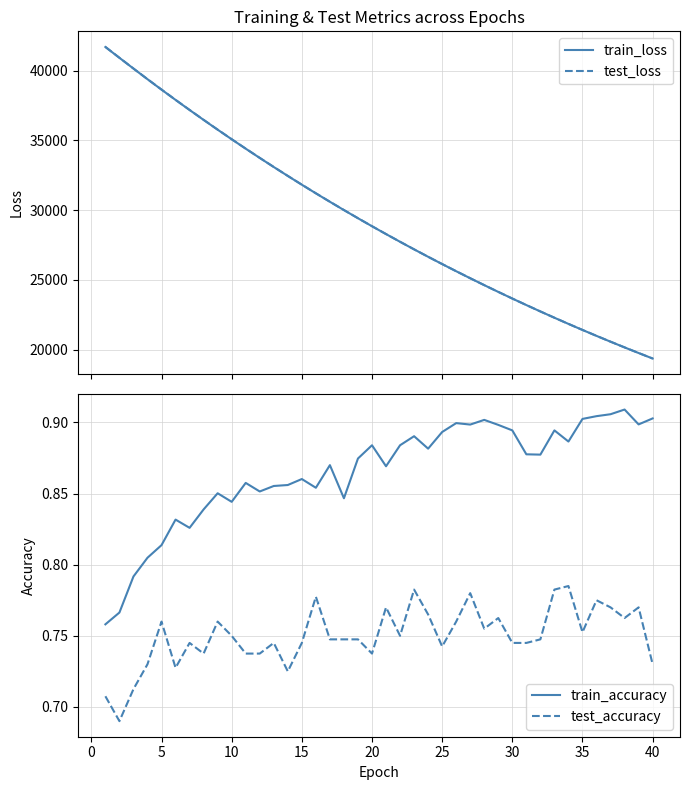

At how many categories does at least one series exceed 40038?

3